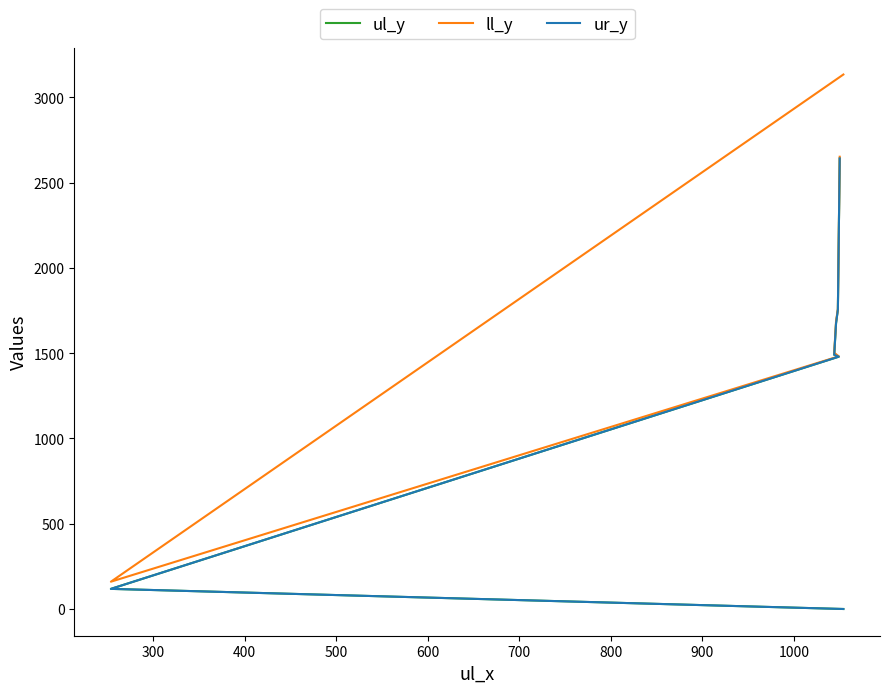

Rank the series by their maximum value, from lowest to highest.

ul_y, ur_y, ll_y